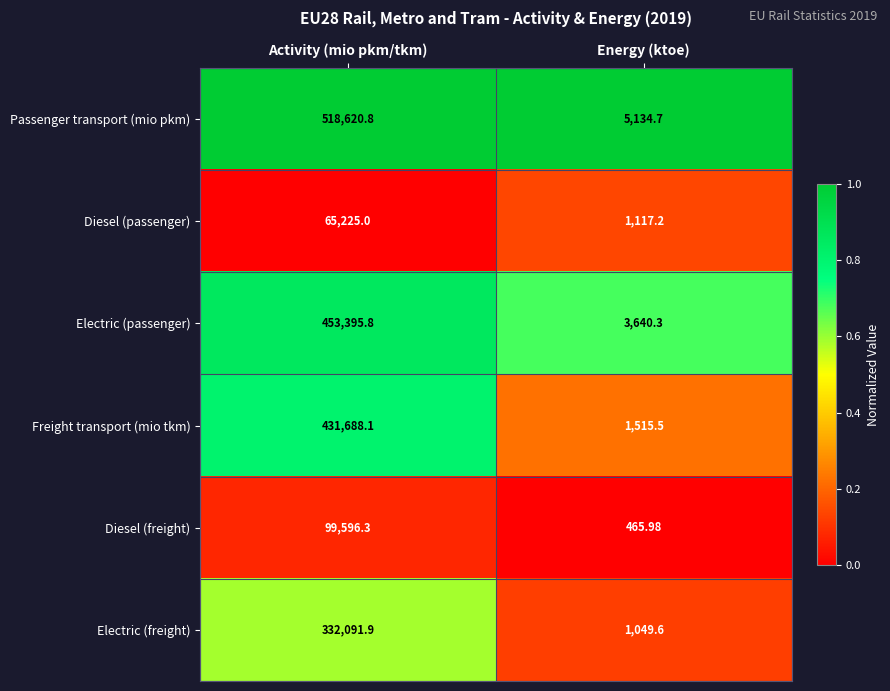

Is the value of Diesel (freight) at Activity (mio pkm/tkm) greater than the value of Diesel (passenger) at Activity (mio pkm/tkm)?

Yes